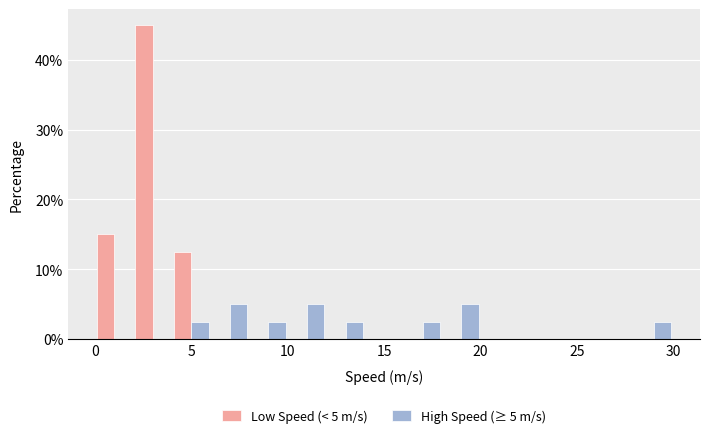

In the Low Speed (< 5 m/s) series, which range on the x-axis has the tallest bar?

2 to 4